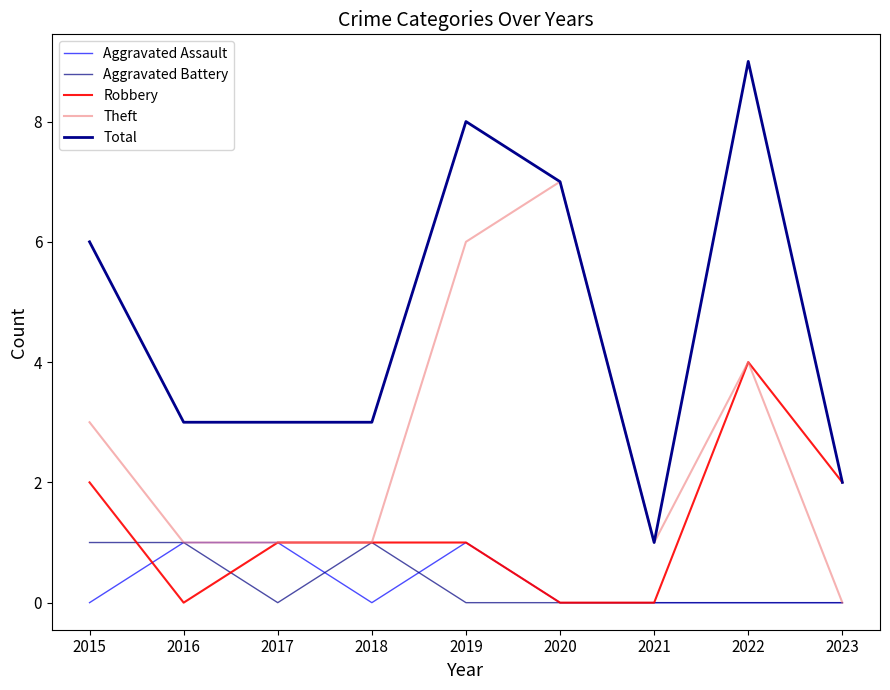

Reading right to left, list all the values displayed in this chart.

Aggravated Assault: 0	0	0	0	1	0	1	1	0
Aggravated Battery: 0	0	0	0	0	1	0	1	1
Robbery: 2	4	0	0	1	1	1	0	2
Theft: 0	4	1	7	6	1	1	1	3
Total: 2	9	1	7	8	3	3	3	6